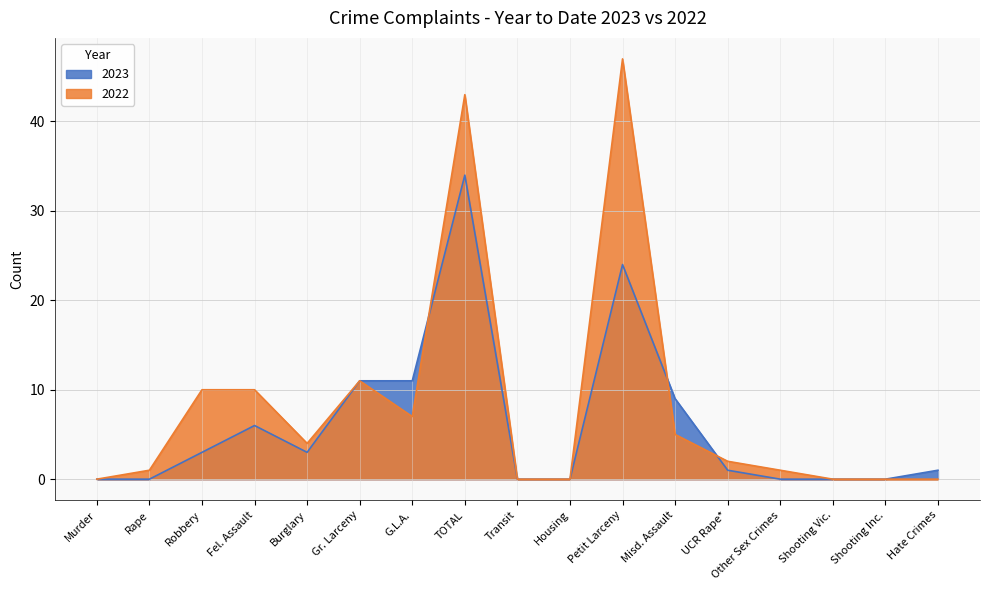

What is the label of the 17th point from the left?

Hate Crimes